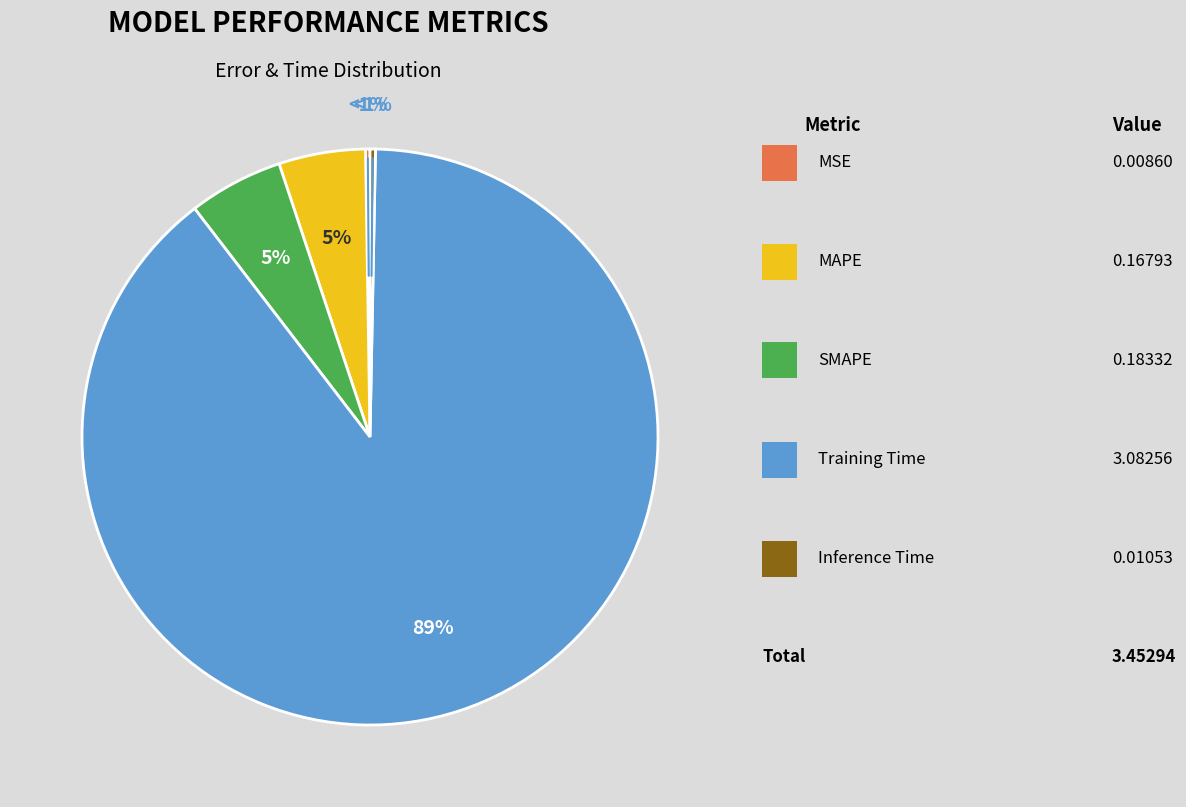

Combined, what portion of the pie is MAPE and Training Time?

94.1%